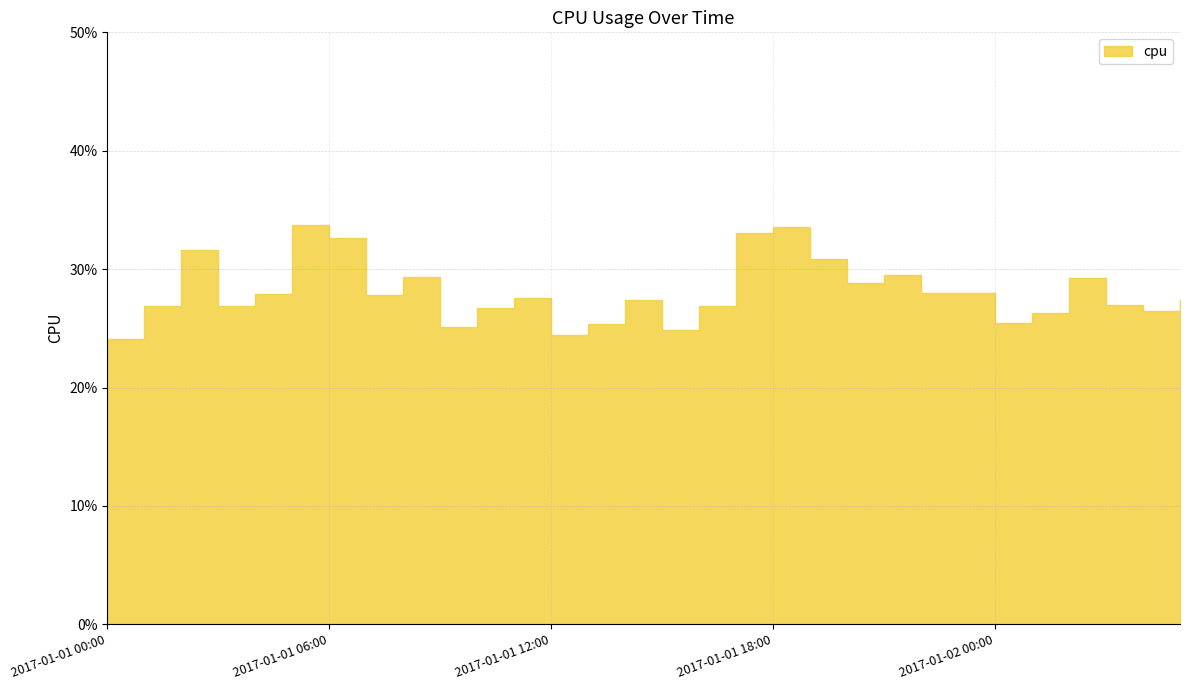

What is the sum of all values?

8.4